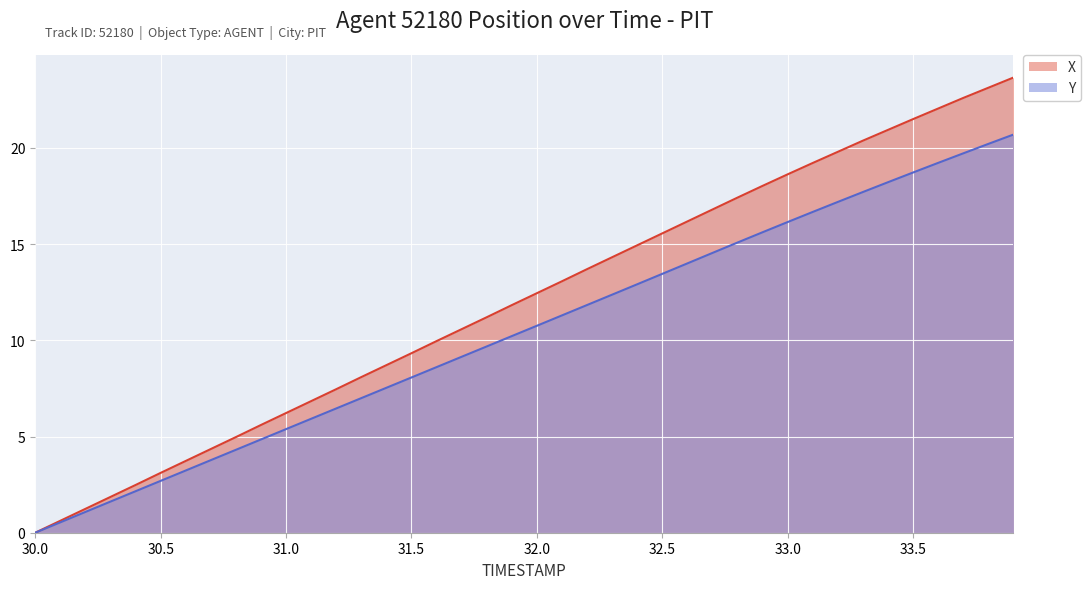

Between 30.9 and 32.4, which is larger?

32.4